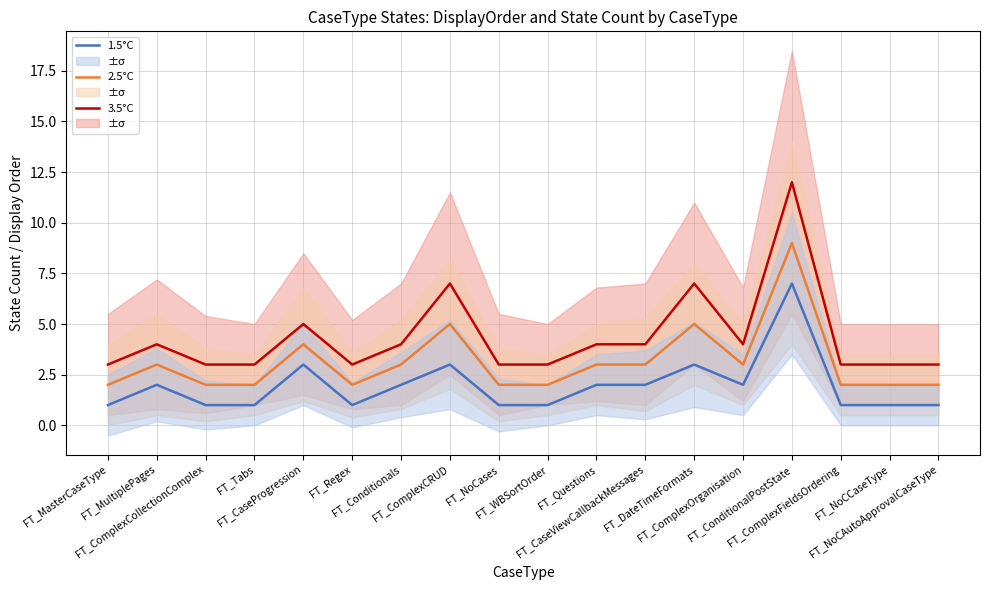

What is the lowest value of the 1.5°C series?

1